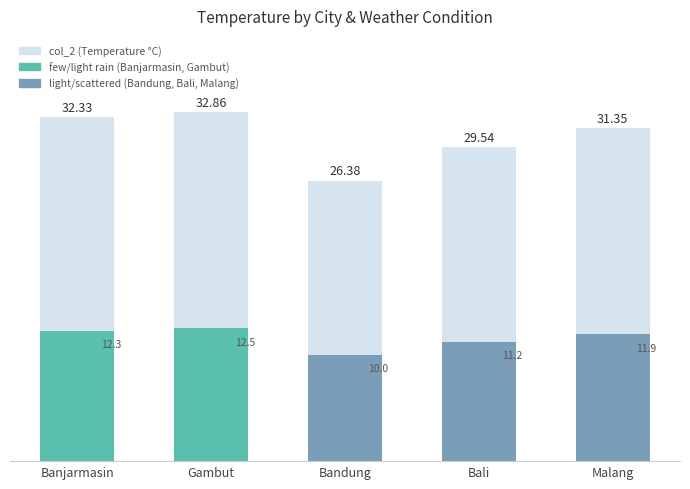

Reading left to right, extract all data points from this chart.

32.3	32.9	26.4	29.5	31.4